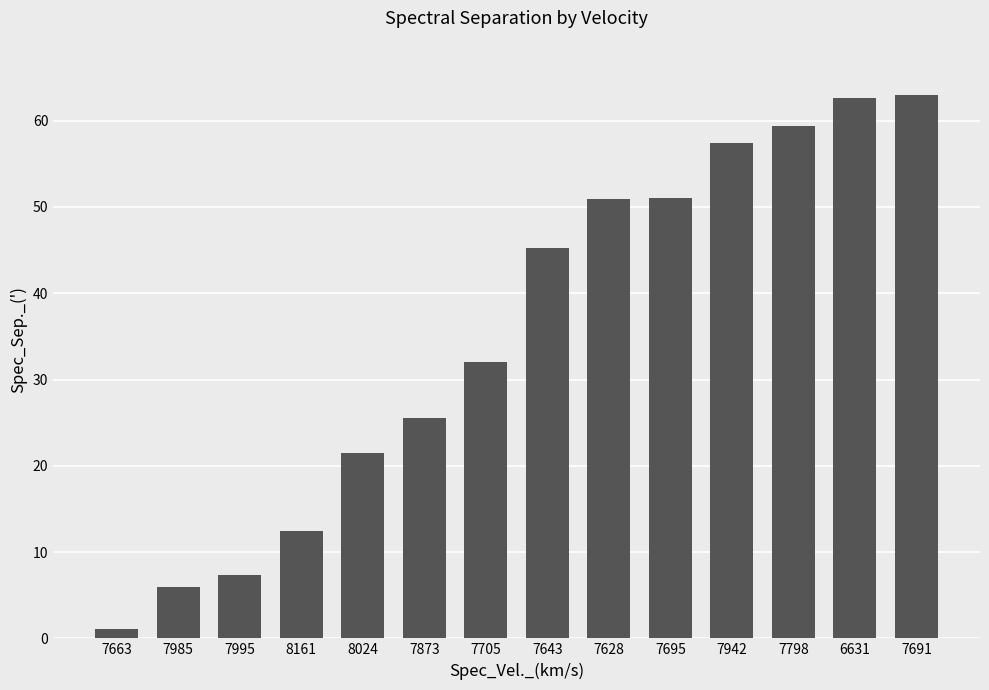

Between 7628 and 8024, which is larger?

7628